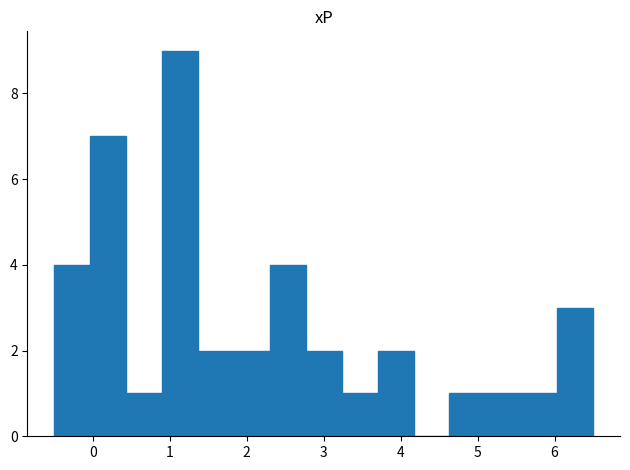

Reading left to right, transcribe this chart: for each bar, give the range it covers on the x-axis and its height. Neither the bar edges nor the heights are printed on the chart, so give them approximately, as read against the axes.

-0.5 to 0.0: 4
0.0 to 0.4: 7
0.4 to 0.9: 1
0.9 to 1.4: 9
1.4 to 1.8: 2
1.8 to 2.3: 2
2.3 to 2.8: 4
2.8 to 3.2: 2
3.2 to 3.7: 1
3.7 to 4.2: 2
4.2 to 4.6: 0
4.6 to 5.1: 1
5.1 to 5.6: 1
5.6 to 6.0: 1
6.0 to 6.5: 3